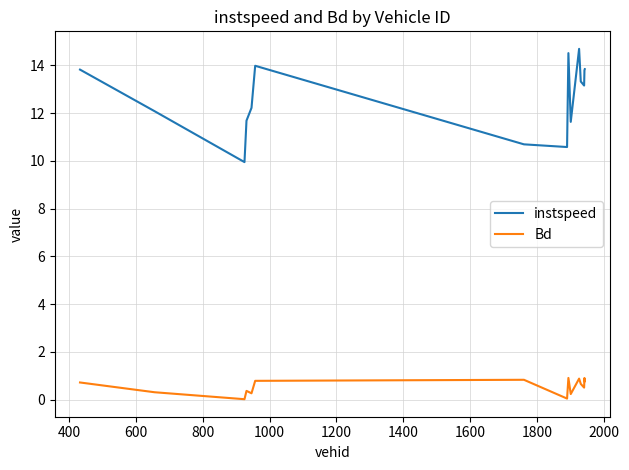

True or false: instspeed and Bd intersect in this chart.

False